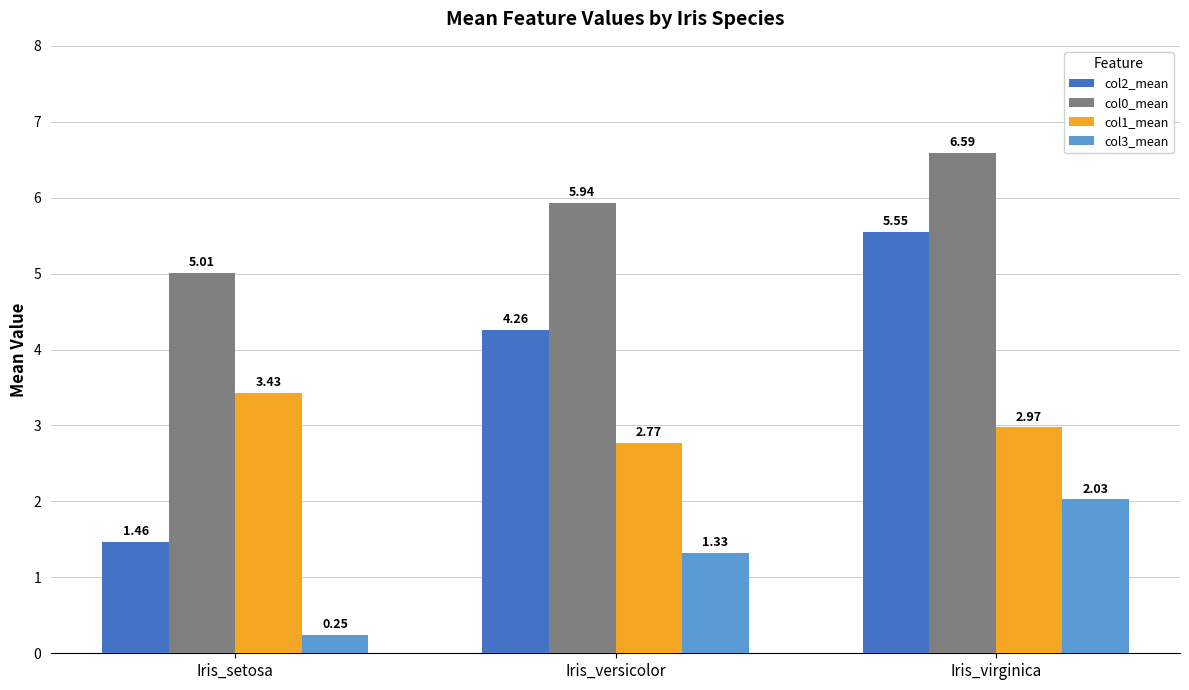

Which series has the largest range (max minus min)?

col2_mean